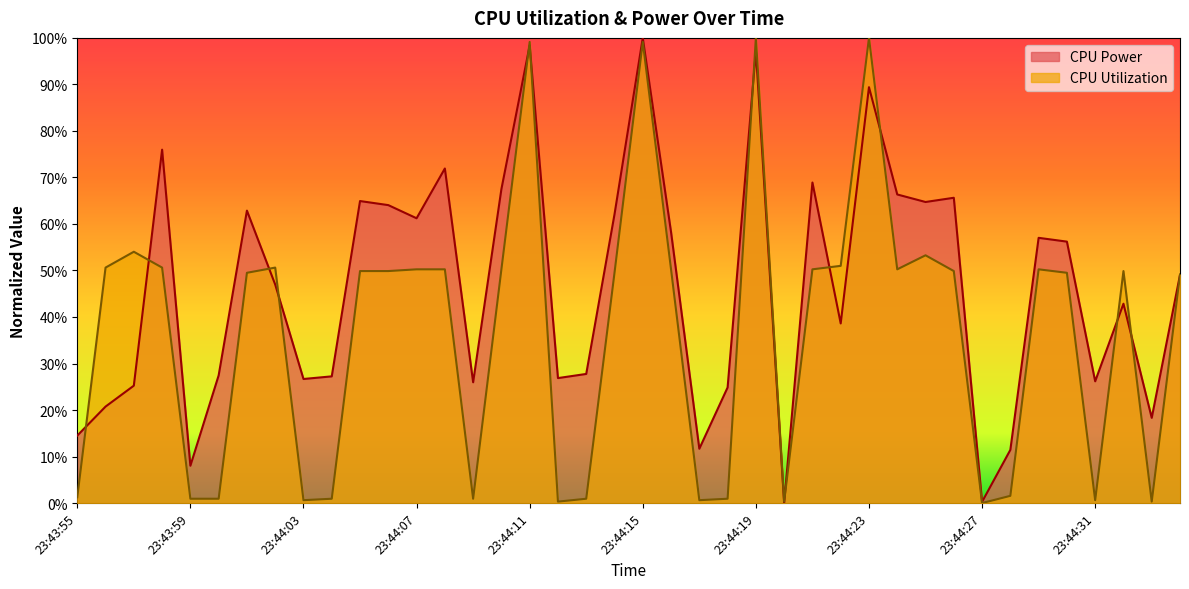

Which category has the lowest value in the CPU Power series?

23:44:20